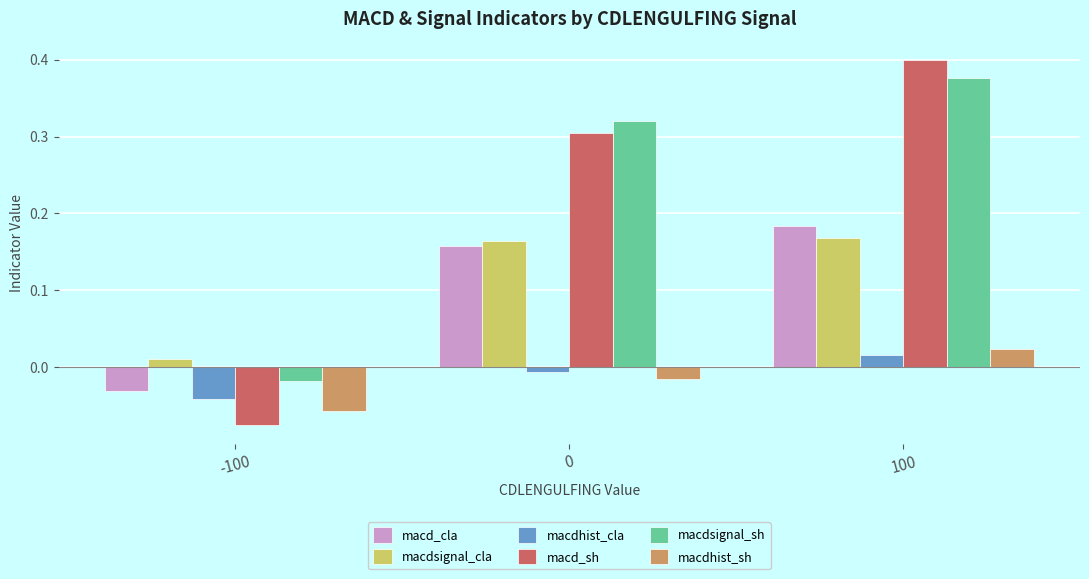

At which category is the sum across all series the highest?

100